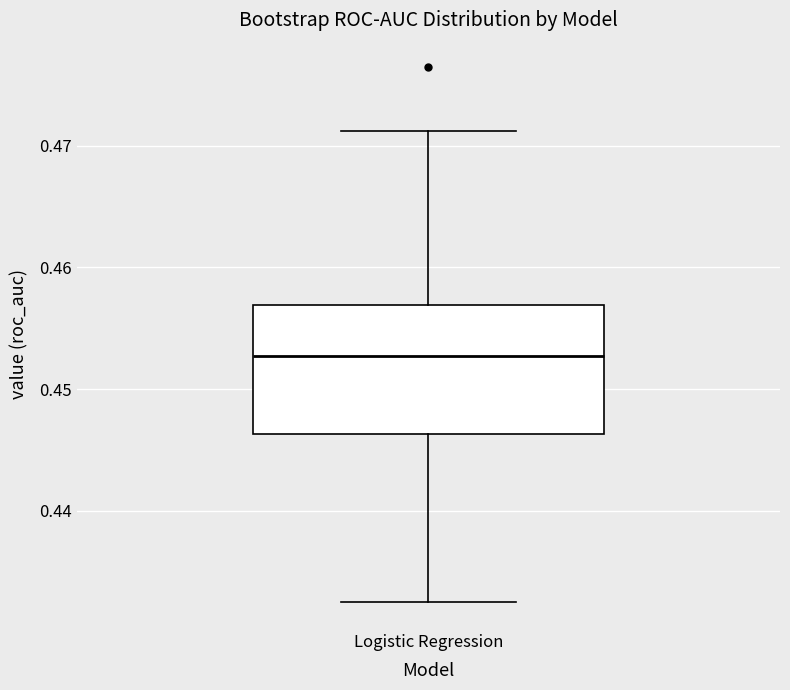

Transcribe this box plot: give where the median line is, the range the box spans, and where the two whiskers end, as read against the y-axis. The values are not printed on the chart, so give them approximately, as read against the axis.

median 0.453, box 0.446 to 0.457, whiskers 0.432 to 0.471